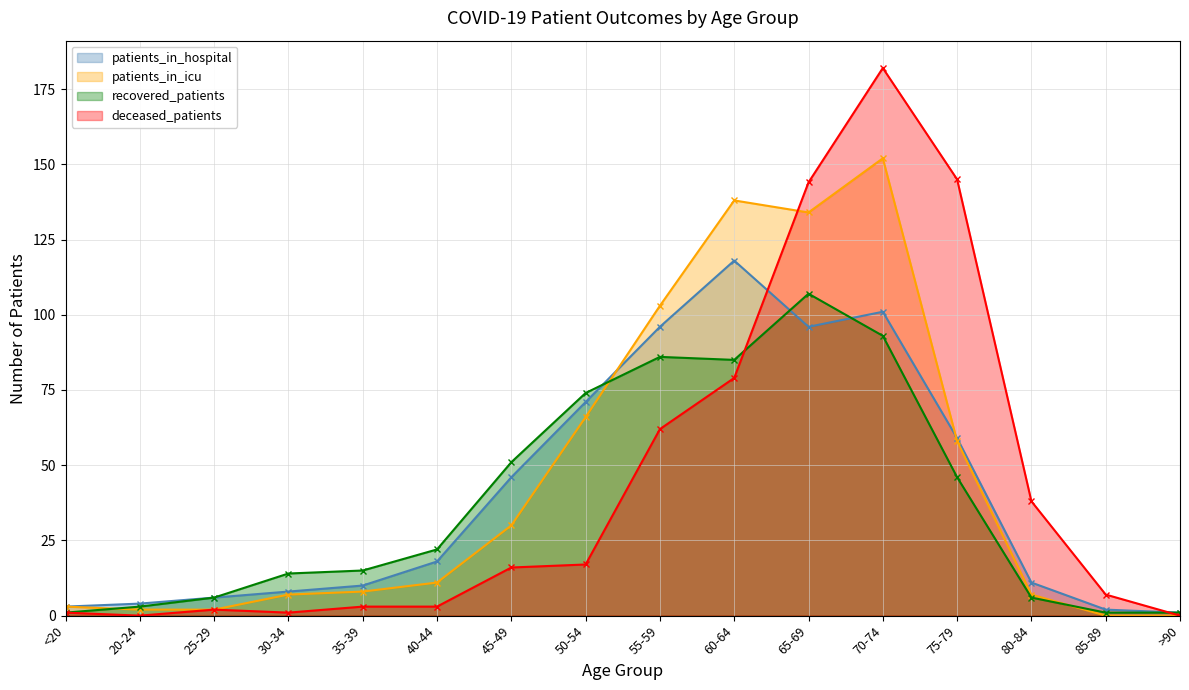

At 45-49, list the series in order from smallest to largest.

deceased_patients, patients_in_icu, patients_in_hospital, recovered_patients